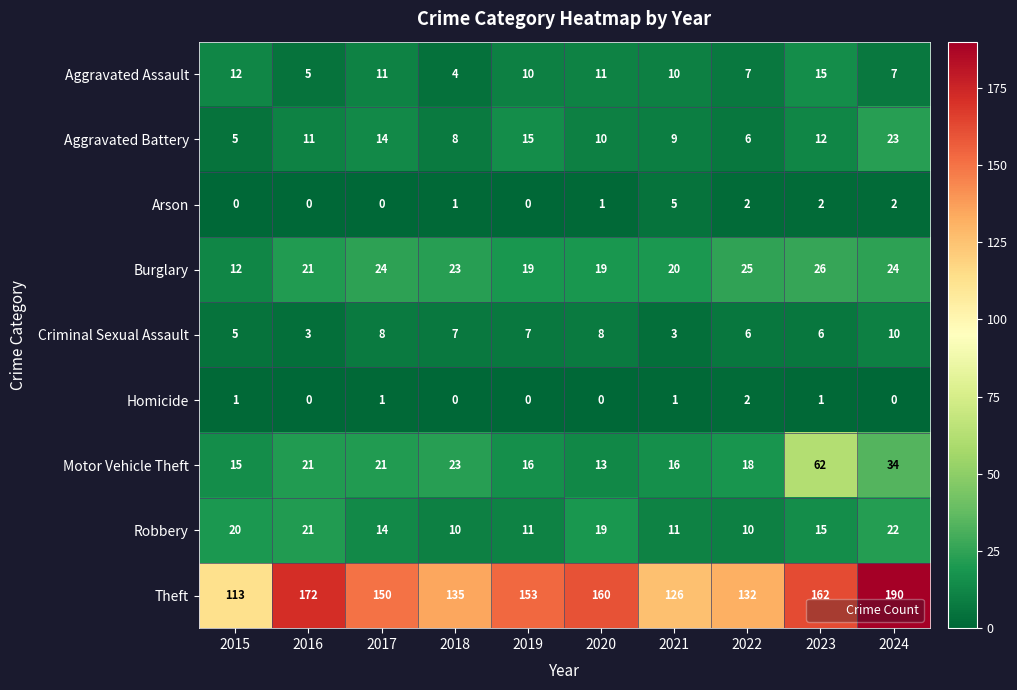

How many distinct data groups are displayed?

9